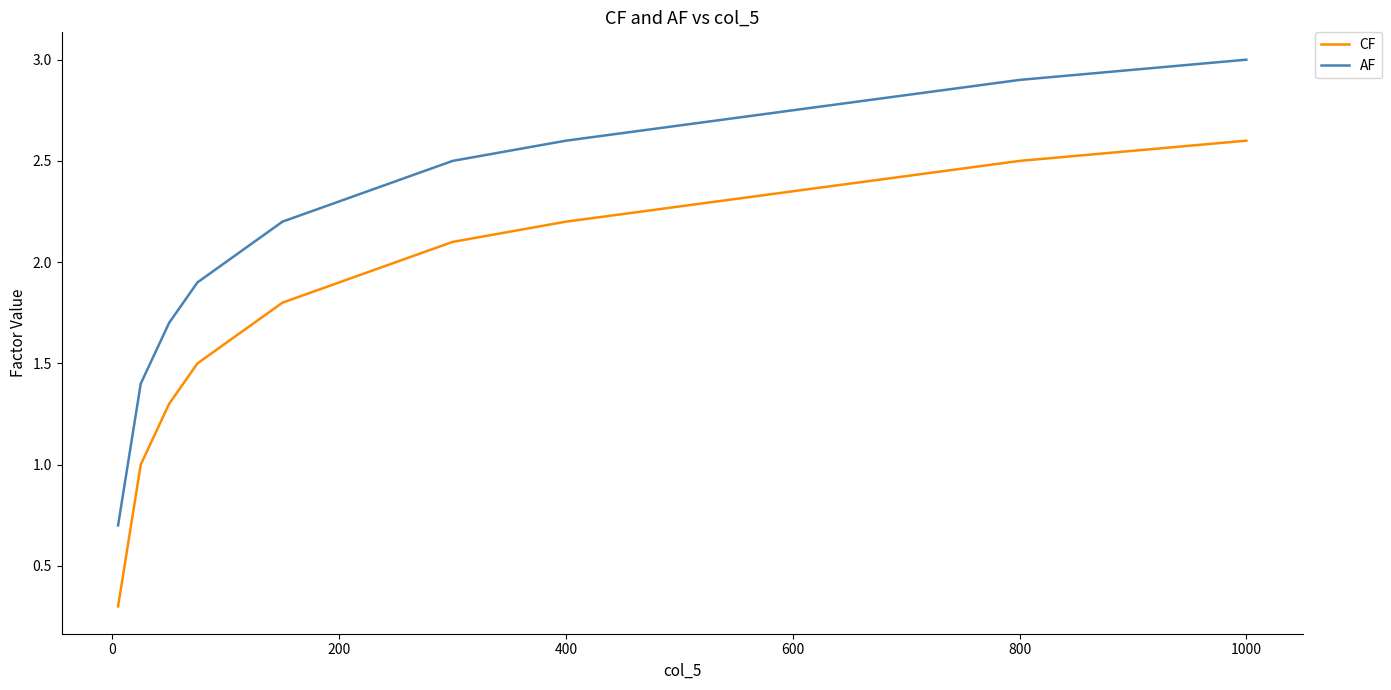

Rank the series by their maximum value, from highest to lowest.

AF, CF